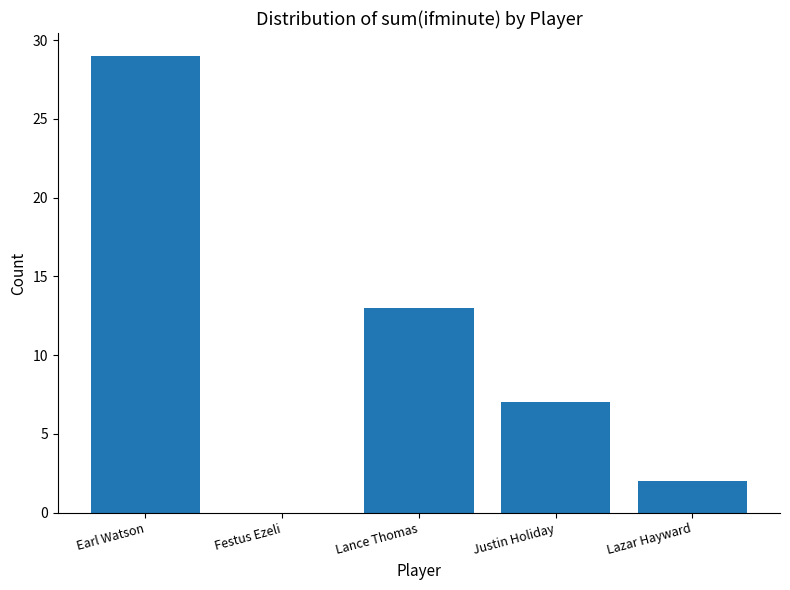

Reading left to right, extract all data points from this chart.

29	0	13	7	2